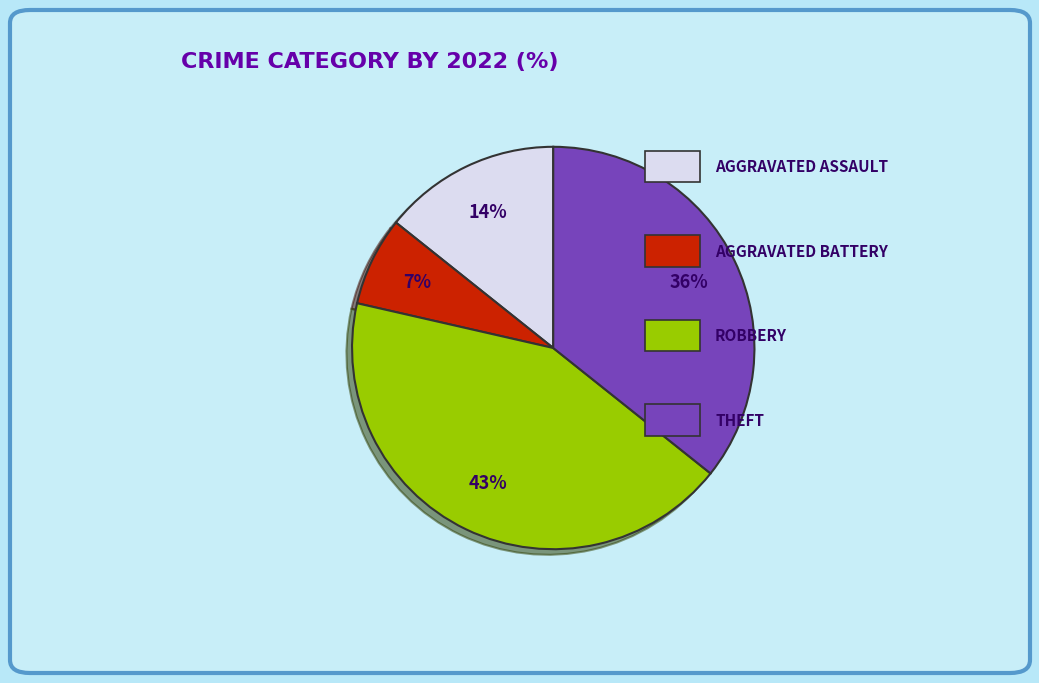

Is there a majority slice in this chart?

No